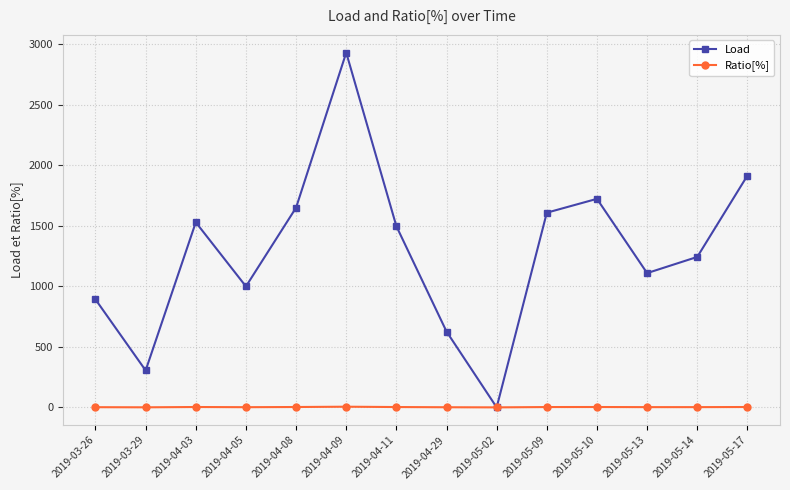

At which category does Load reach its first local valley?

2019-03-29